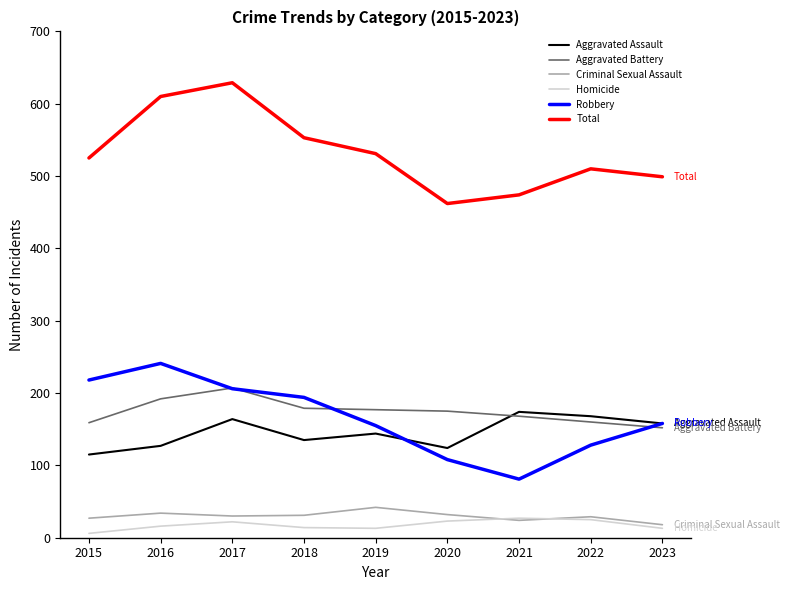

What is the difference between the Robbery values at 2019 and 2023?

3